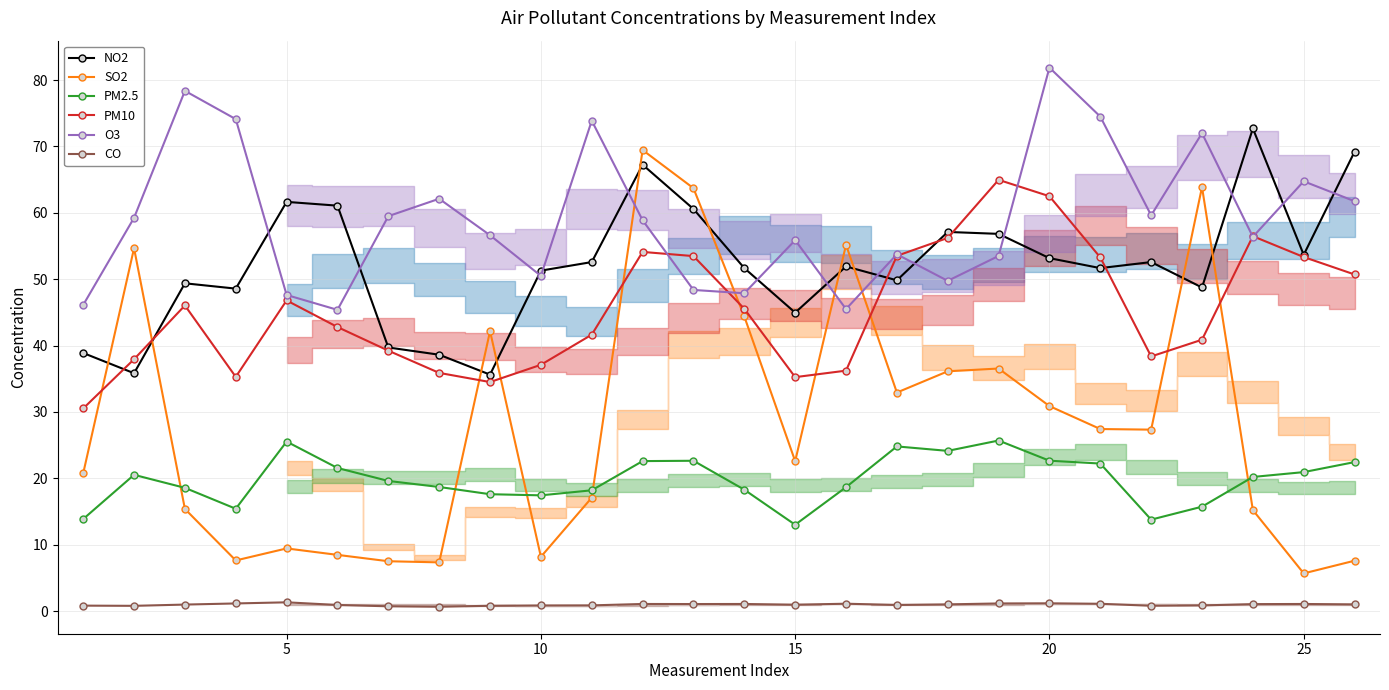

Does the chart display data point markers on the line(s)?

Yes